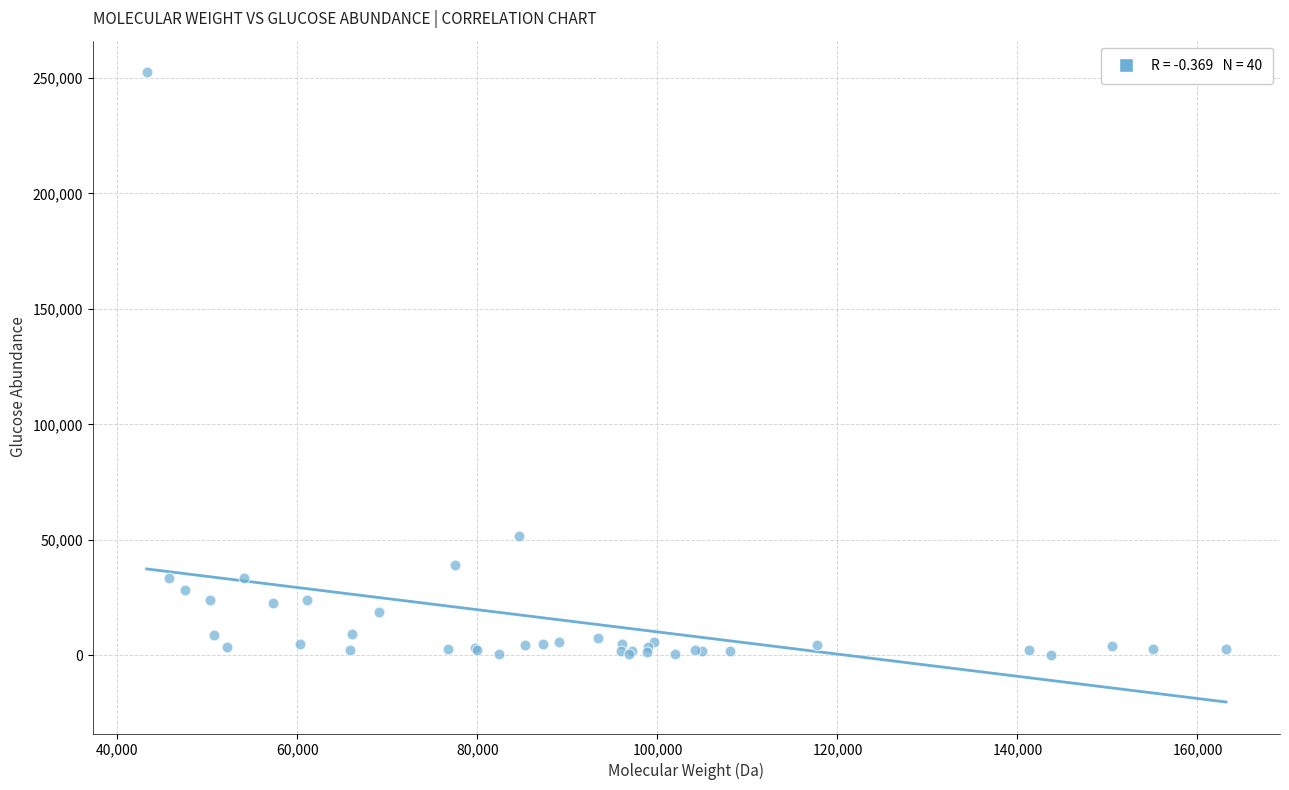

What Y value in the scatter plot is closest to 126290?

51584.2